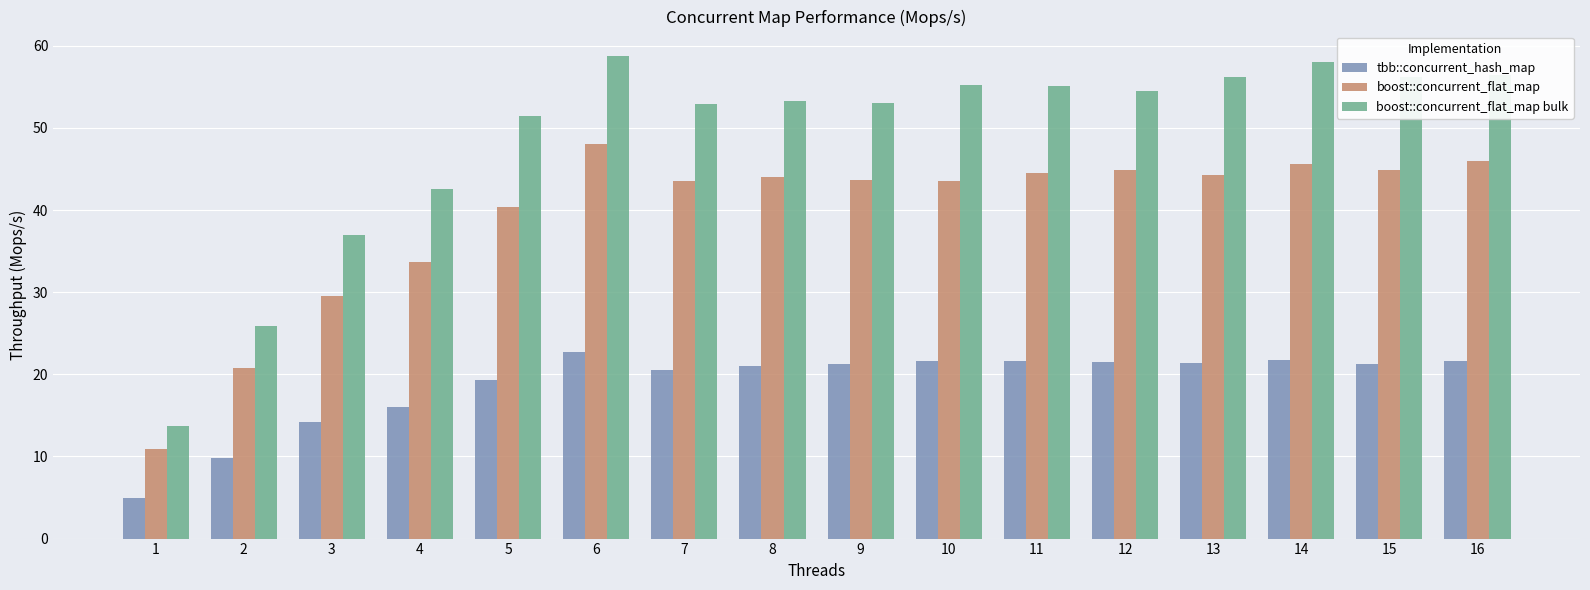

At which label does boost::concurrent_flat_map bulk reach its peak?

6